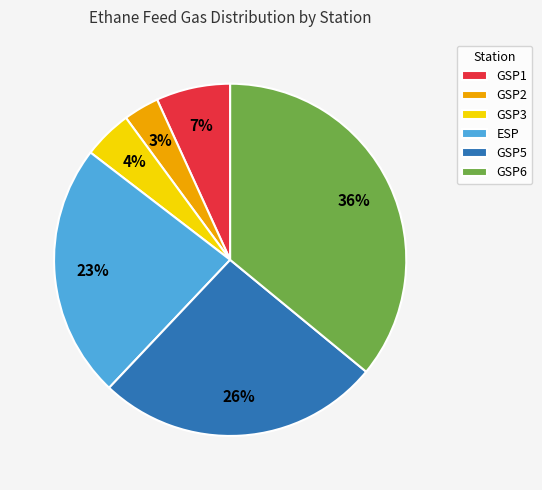

Does any single category account for the majority?

No